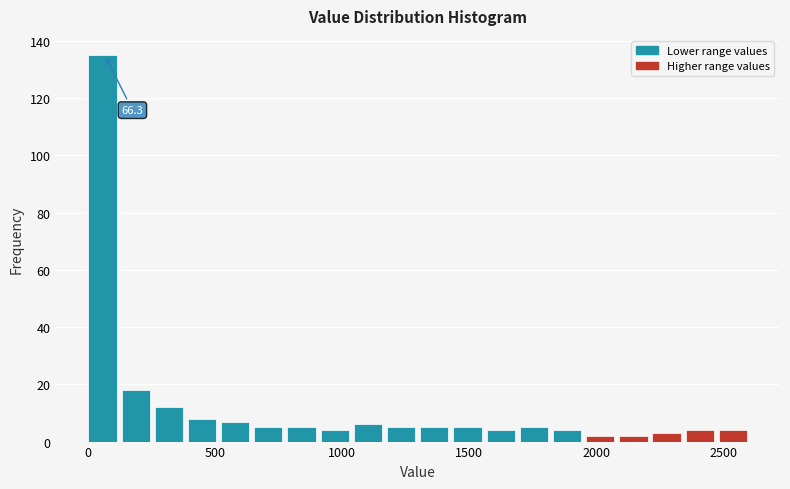

Around what value on the x-axis is the tallest bar? Give the approximate position of its centre, as read against the axis.

50